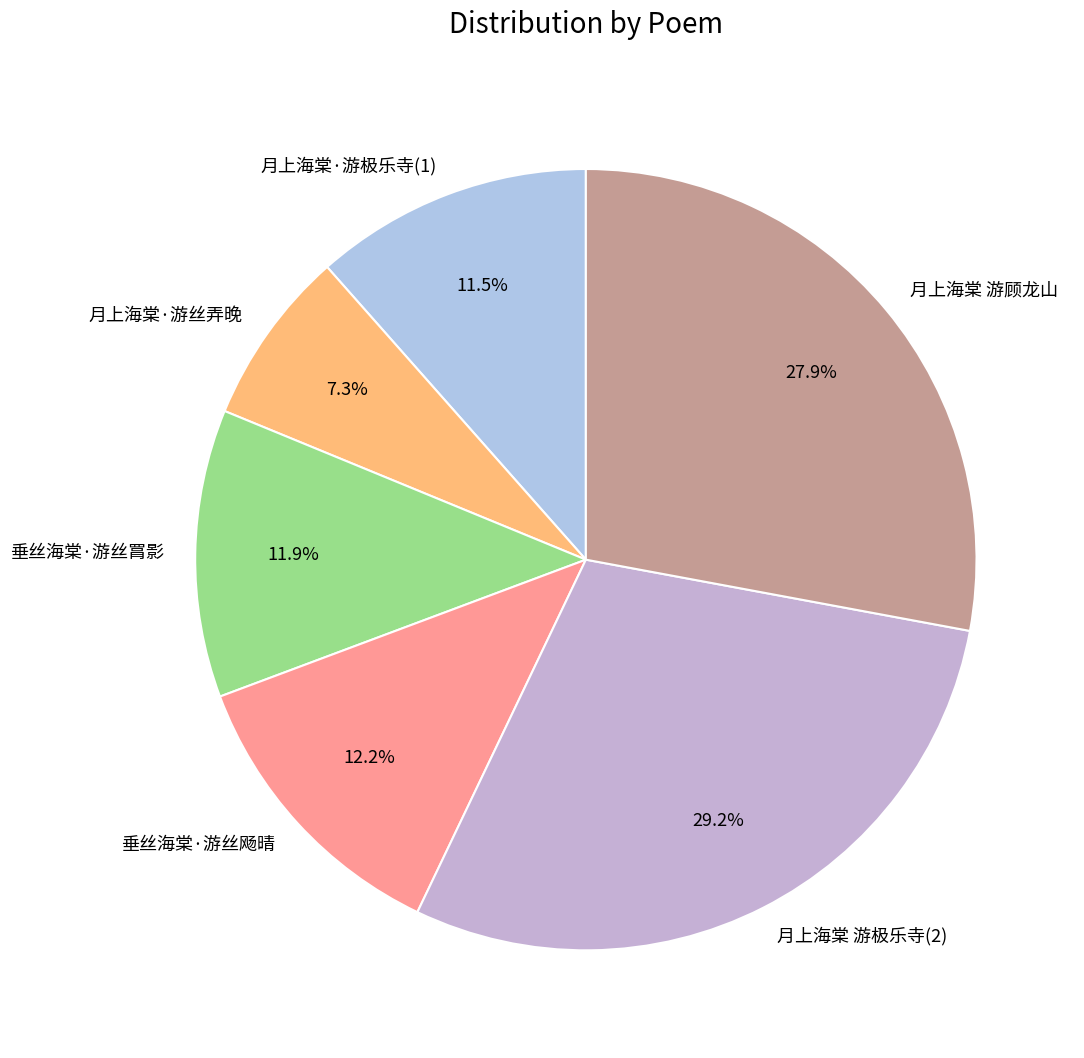

Do 垂丝海棠·游丝罥影 and 垂丝海棠·游丝飏晴 together represent more than half of the pie?

No